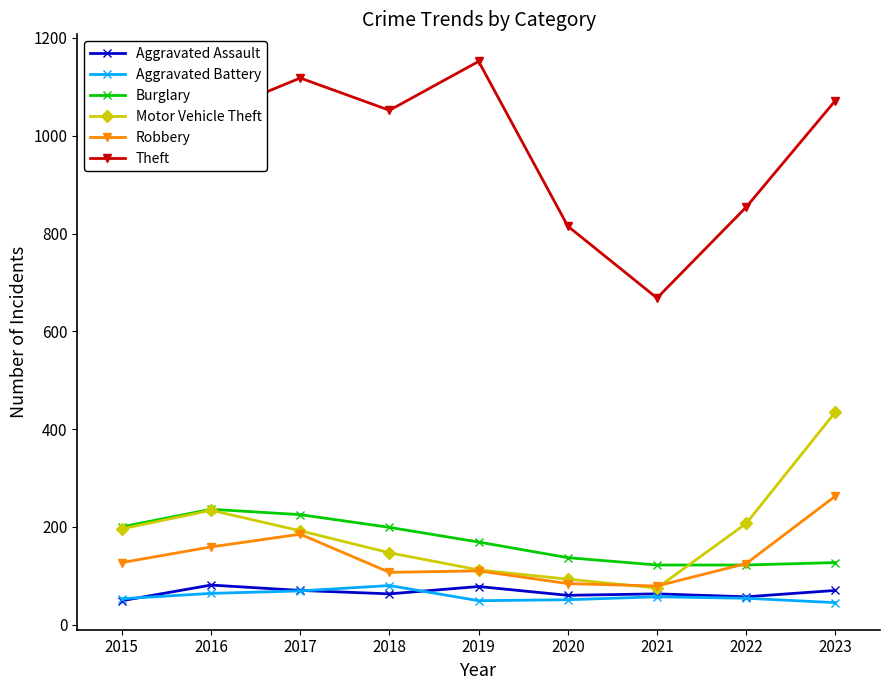

True or false: Burglary has more than 0 interior local peaks.

True